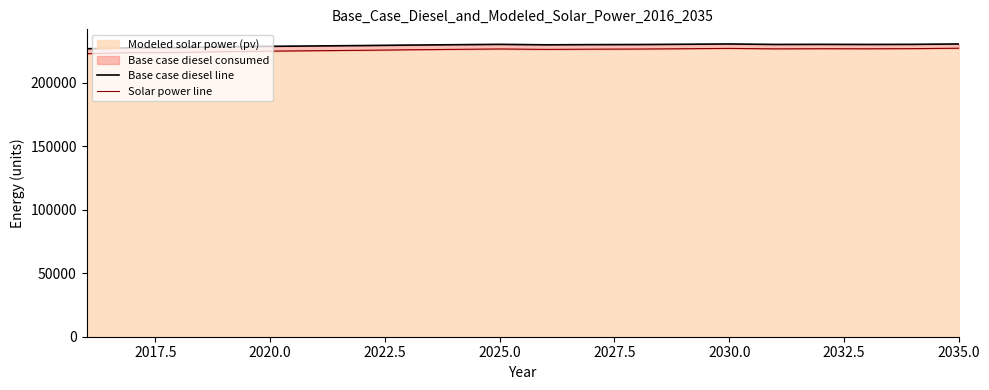

Does the chart have visible grid lines?

No